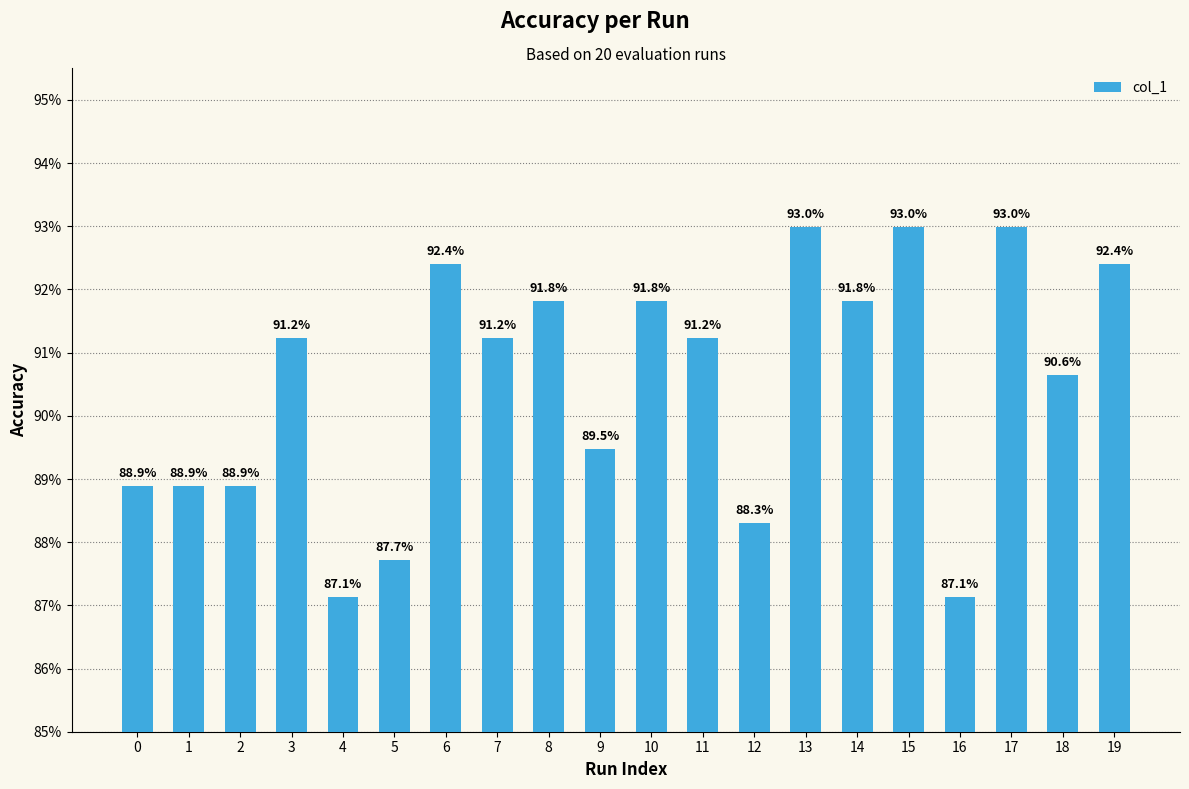

What is the value of the 10th bar from the left?

0.9